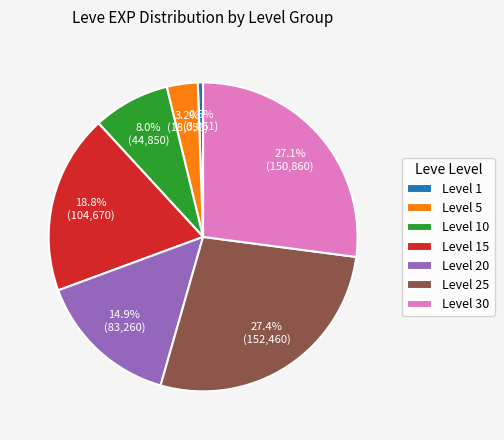

To the nearest percent, what is the average slice percentage?

14%